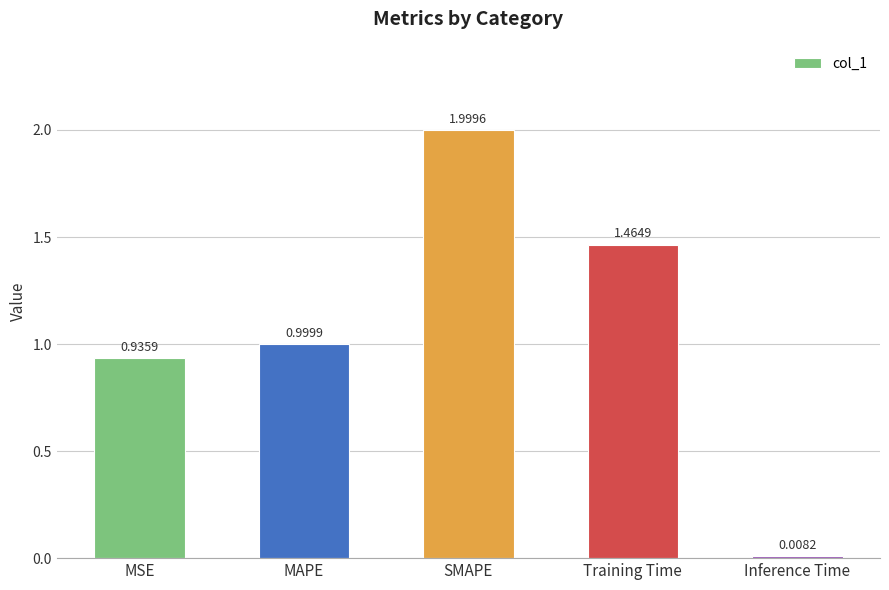

What is the difference between the second highest and second lowest values?

0.5